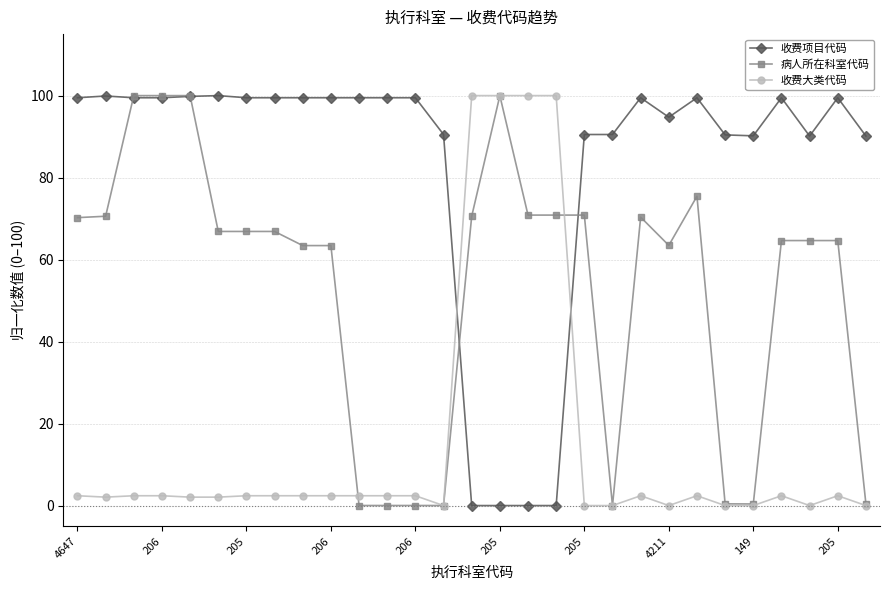

At how many categories does at least one series exceed 33?

29